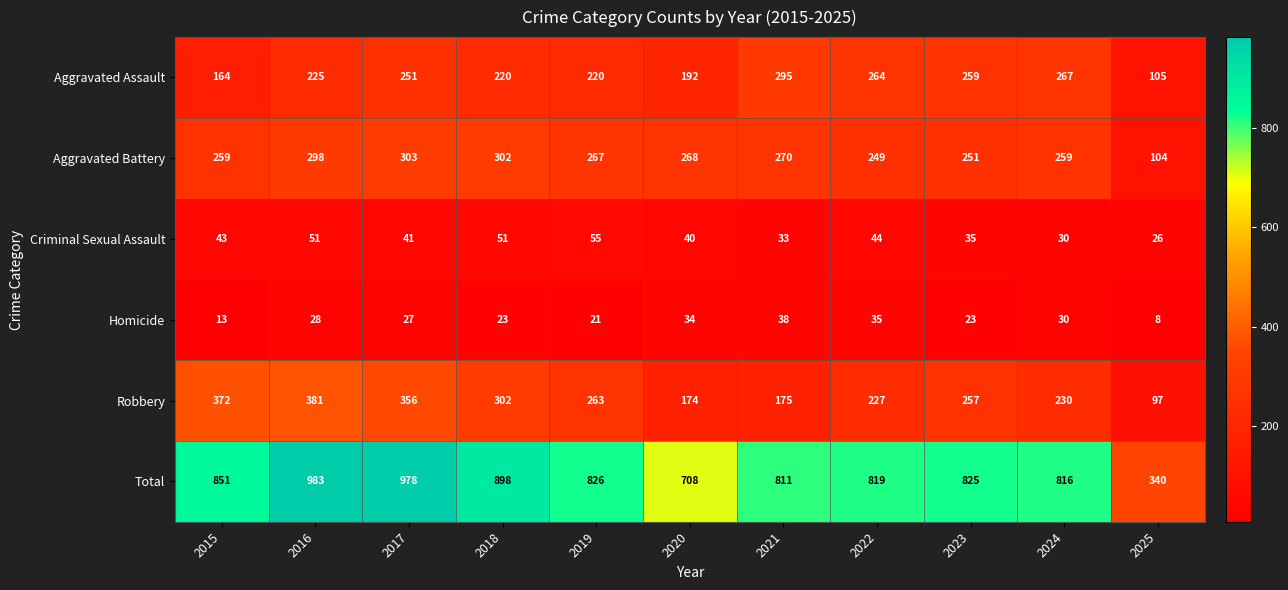

Which category has the lowest value in the Total series?

2025